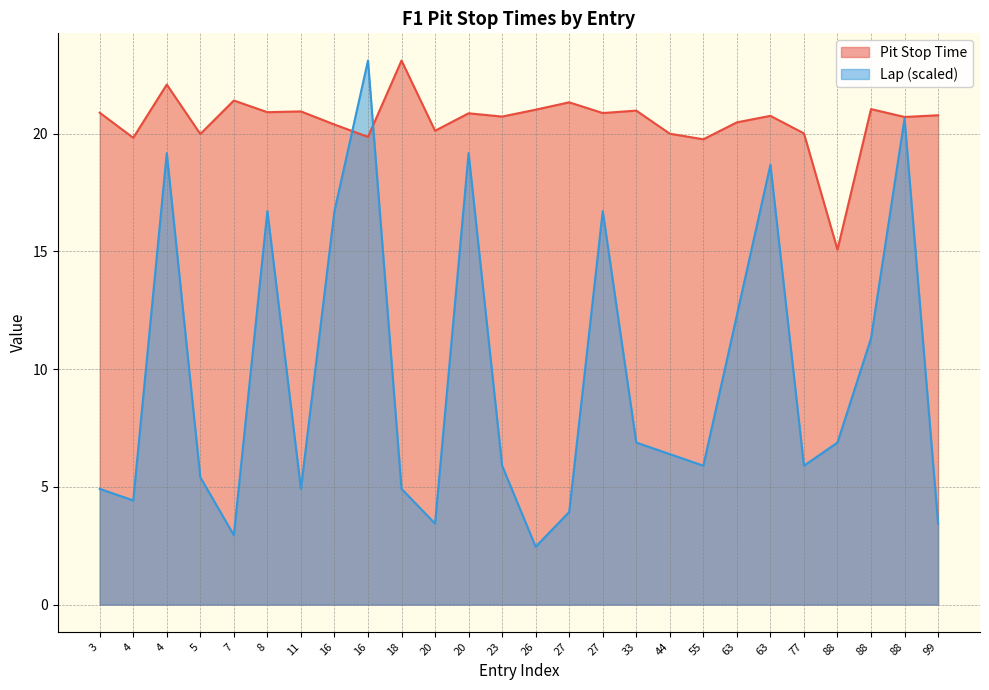

Does the chart have visible grid lines?

Yes